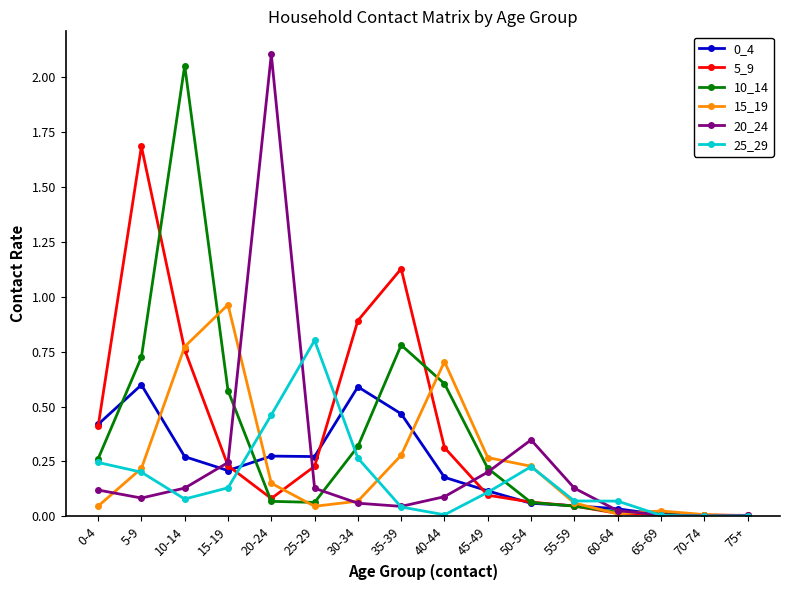

Which category has the highest value across all series?

20-24